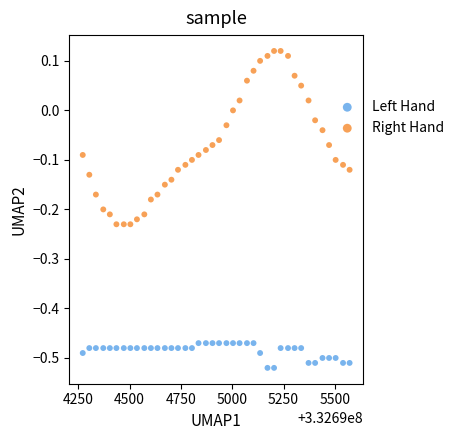

Which series reaches the maximum Y coordinate?

Right Hand